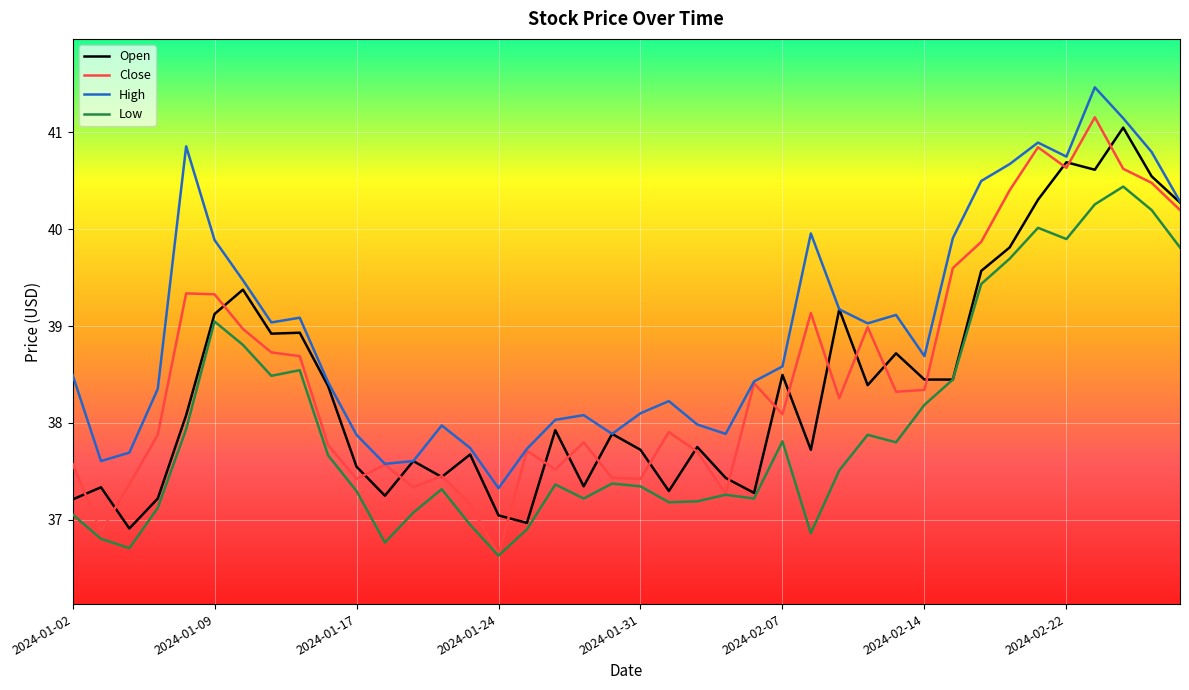

Which series has the largest range (max minus min)?

Close